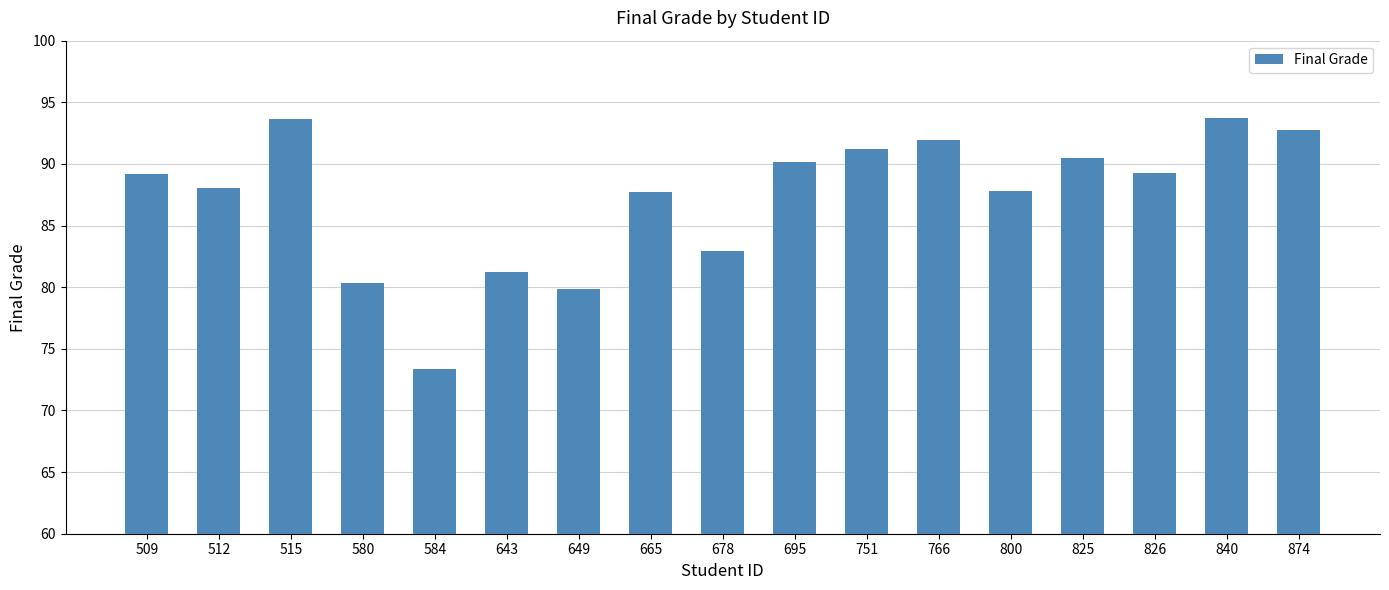

Are the bars grouped side by side (vs. stacked)?

No